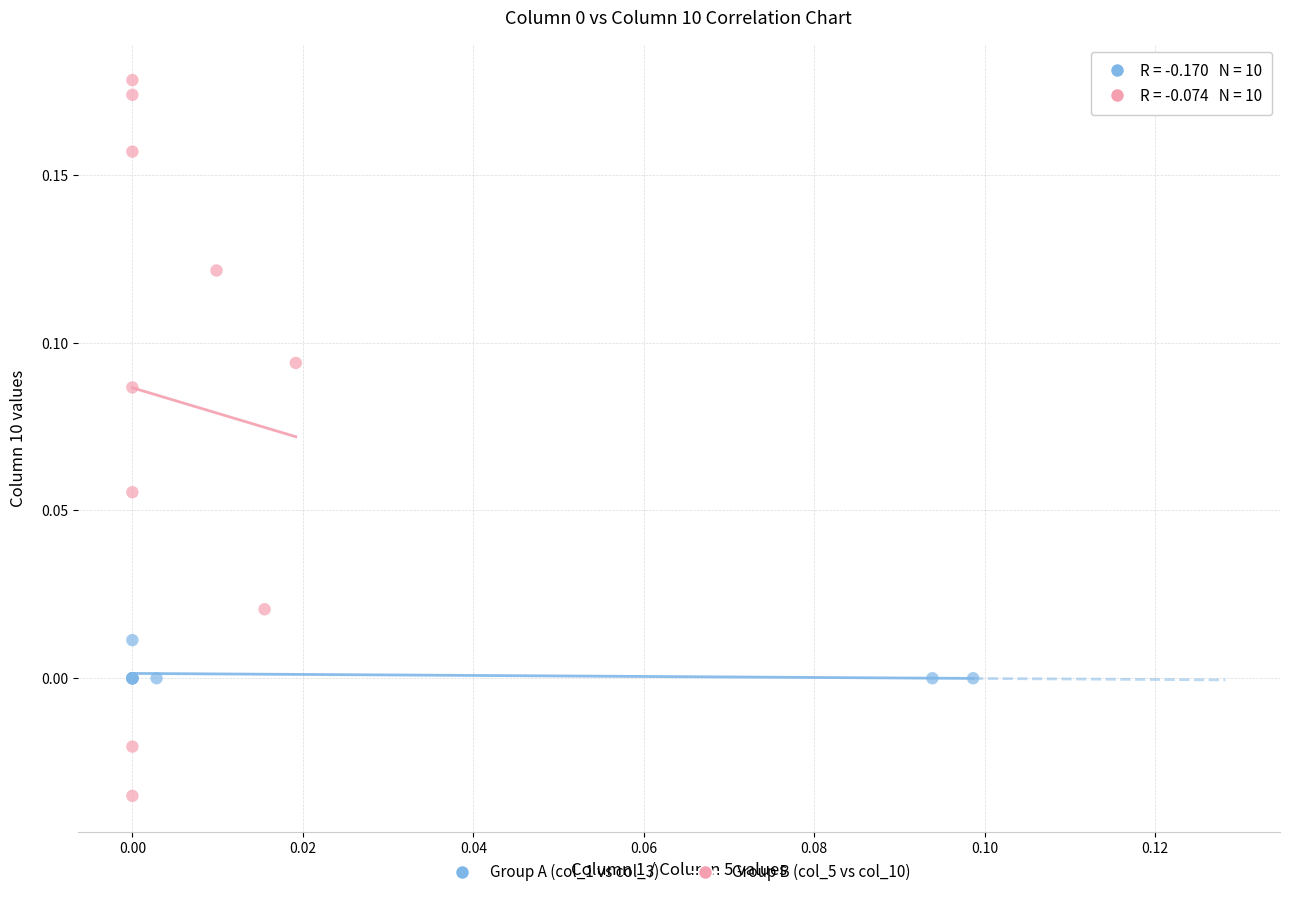

Which series has the largest Y range (max minus min)?

Group B (col_5 vs col_10)